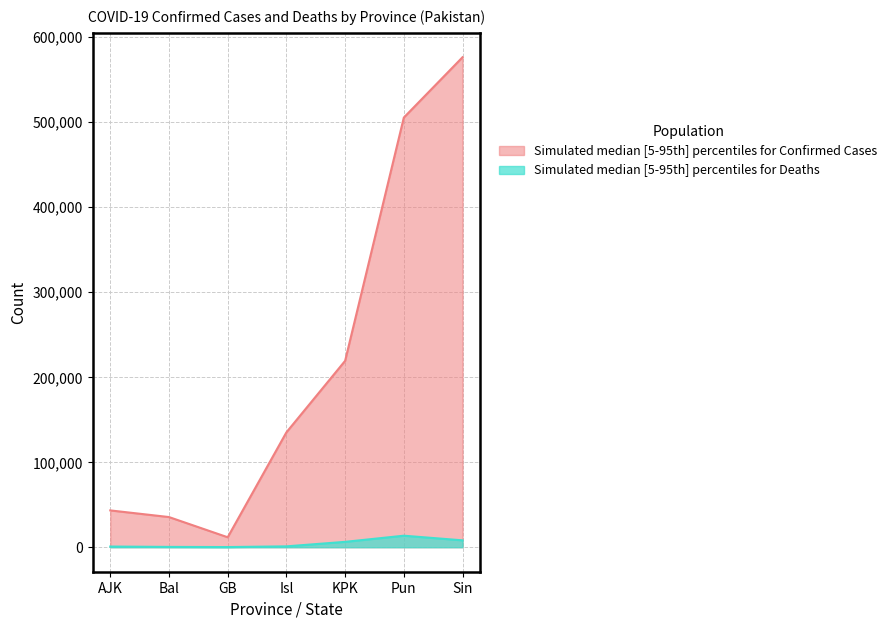

Which series has the largest total across all categories?

Simulated median [5-95th] percentiles for Confirmed Cases